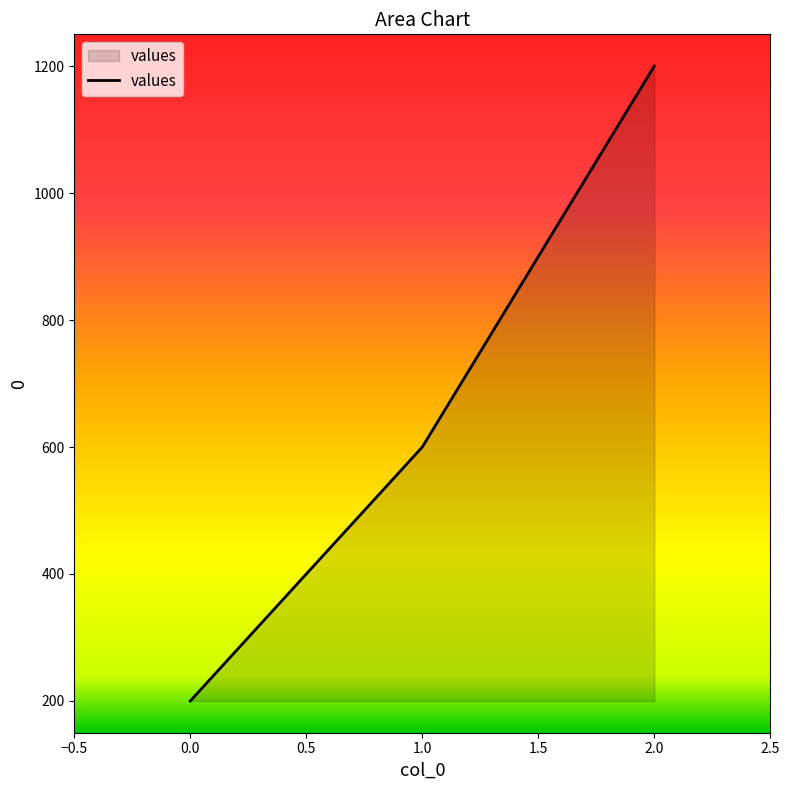

How many lines are shown in the chart?

1